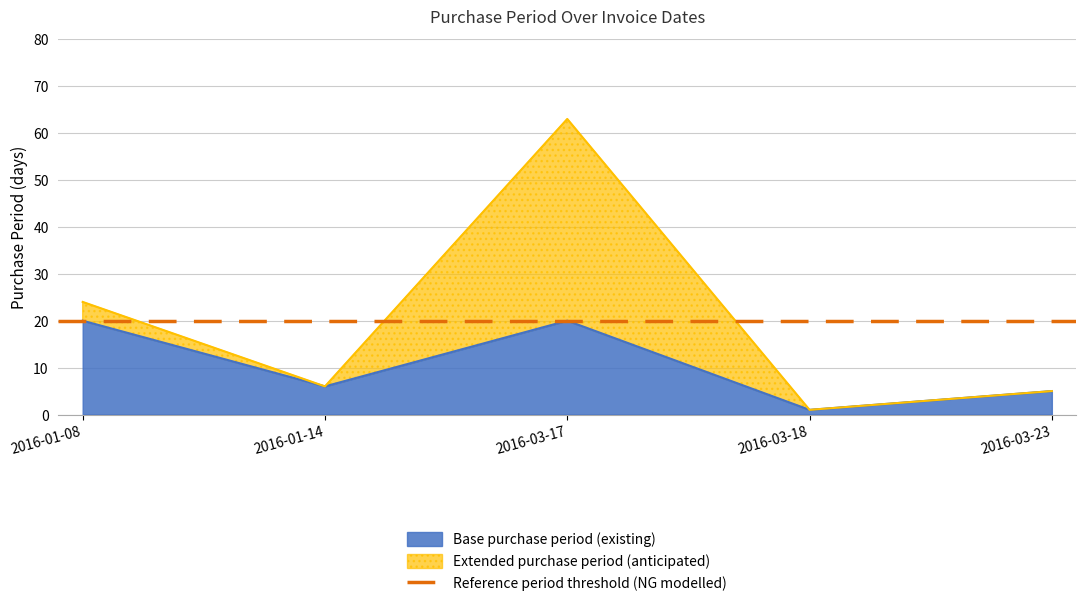

Reading right to left, what are all the values shown in this chart?

2016-03-23=5	2016-03-18=1	2016-03-17=63	2016-01-14=6	2016-01-08=24